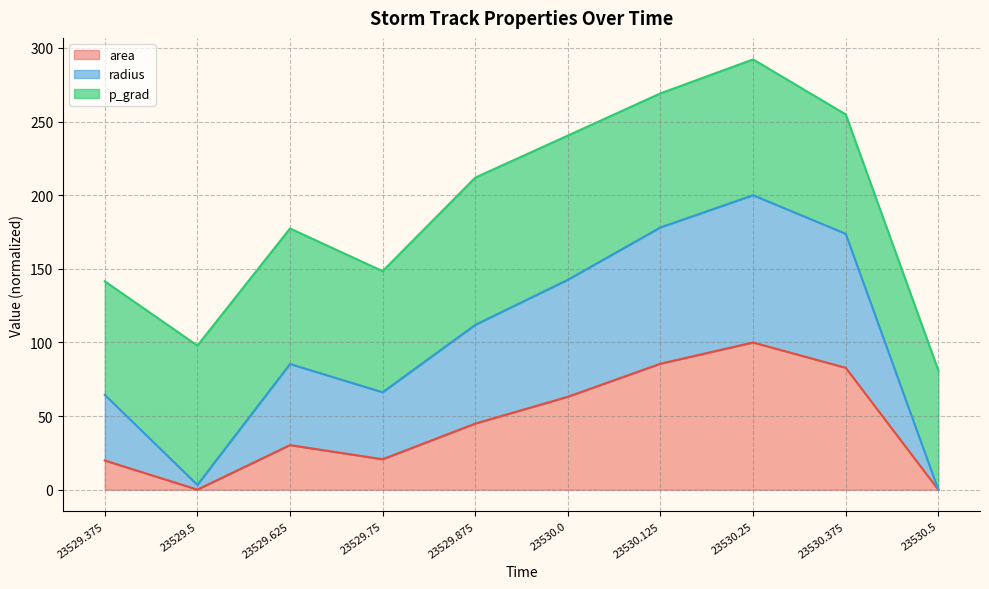

How many categories are shown in the chart?

10